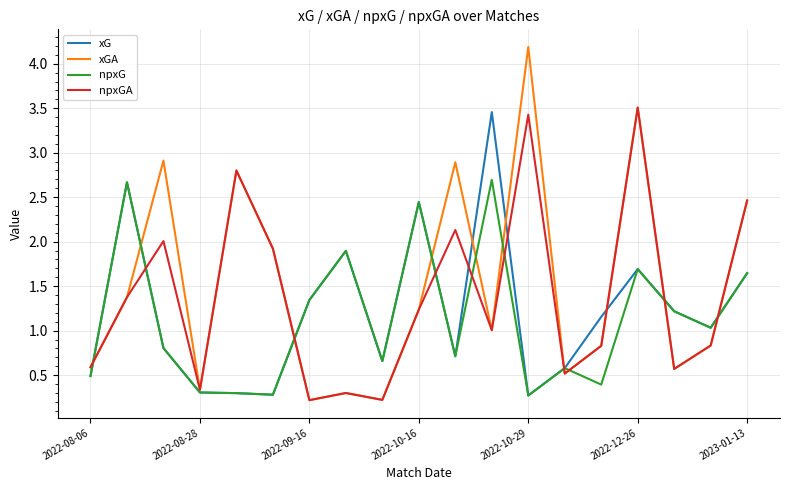

Count the number of data series in this chart.

4